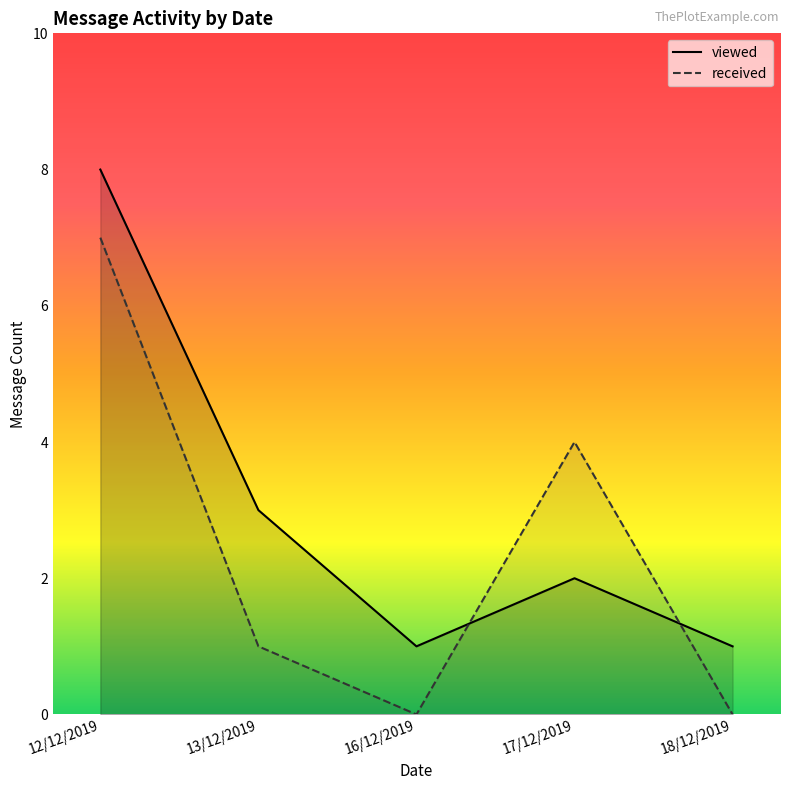

List the series in order of their overall mean, lowest first.

received, viewed